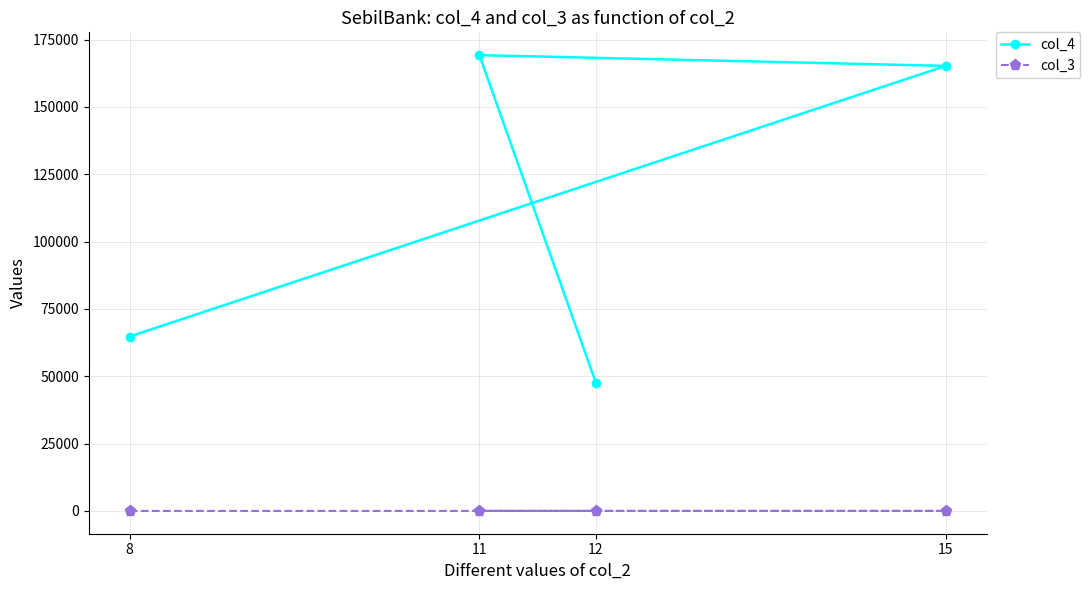

Is it true that col_4 equals 71074 at 12?

False